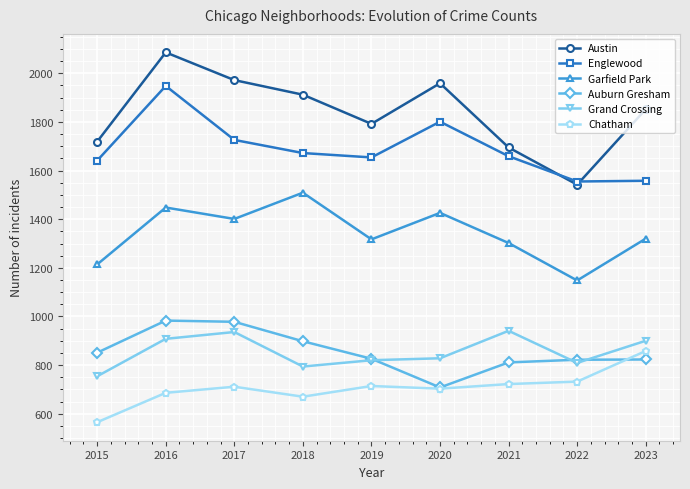

The Grand Crossing series shows 908 at 2016. True or false?

True